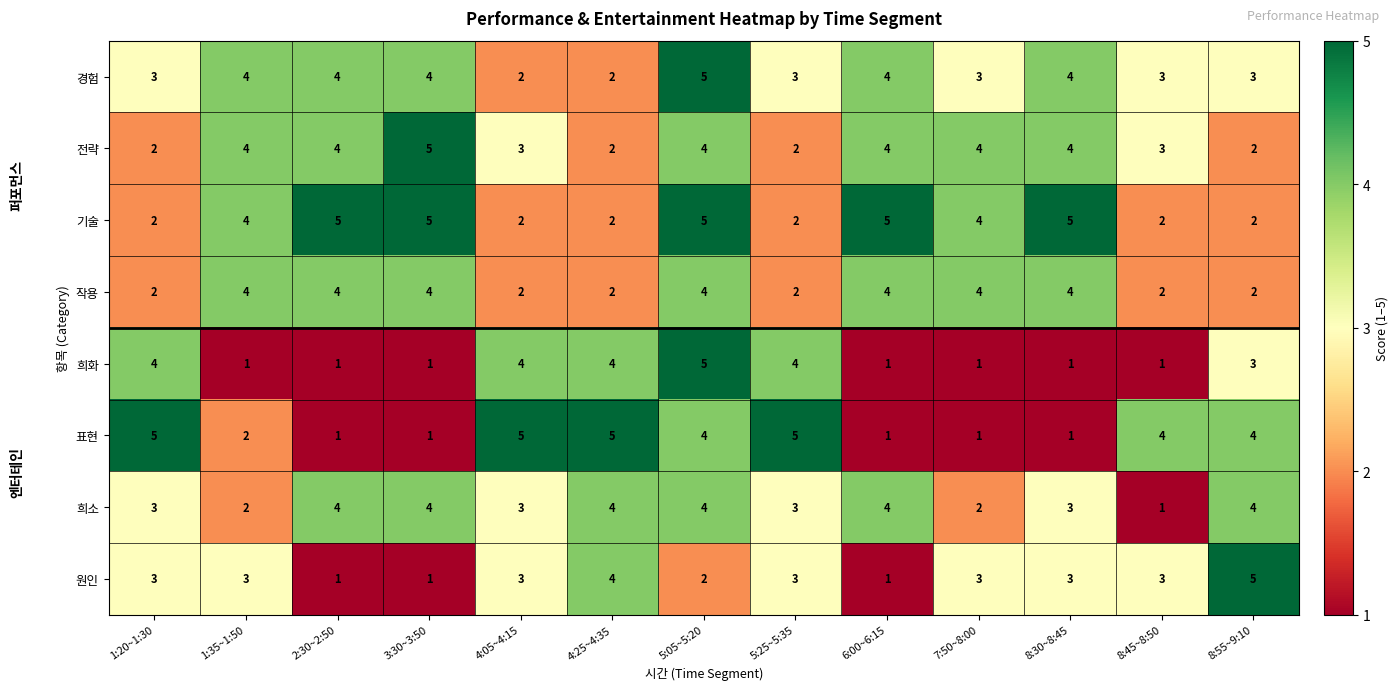

What is the difference between the highest and lowest values at 2:30~2:50?

4